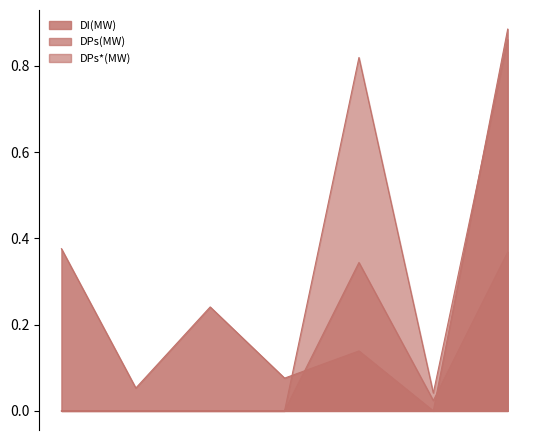

True or false: DPs*(MW) has more than 0 points higher than both neighbors.

True